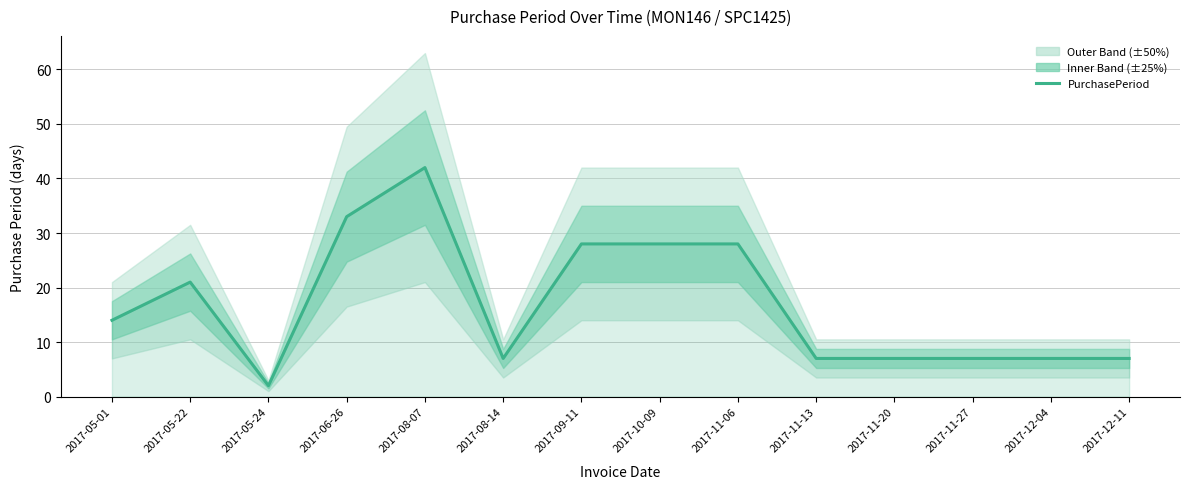

What is the smallest value displayed?

2